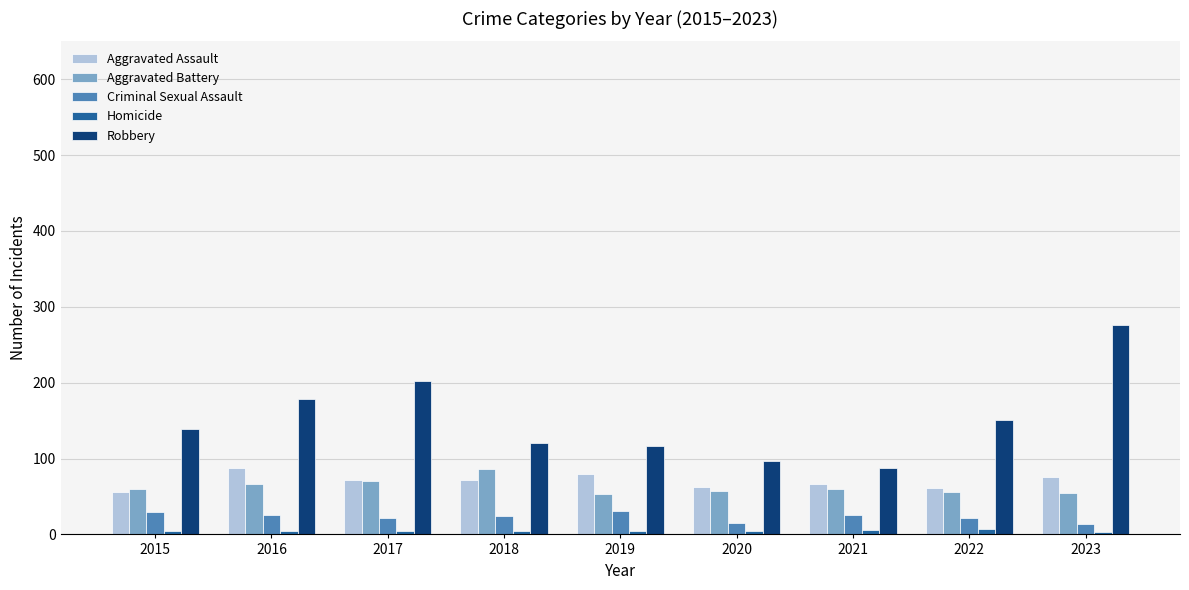

Which series has the largest total across all categories?

Robbery